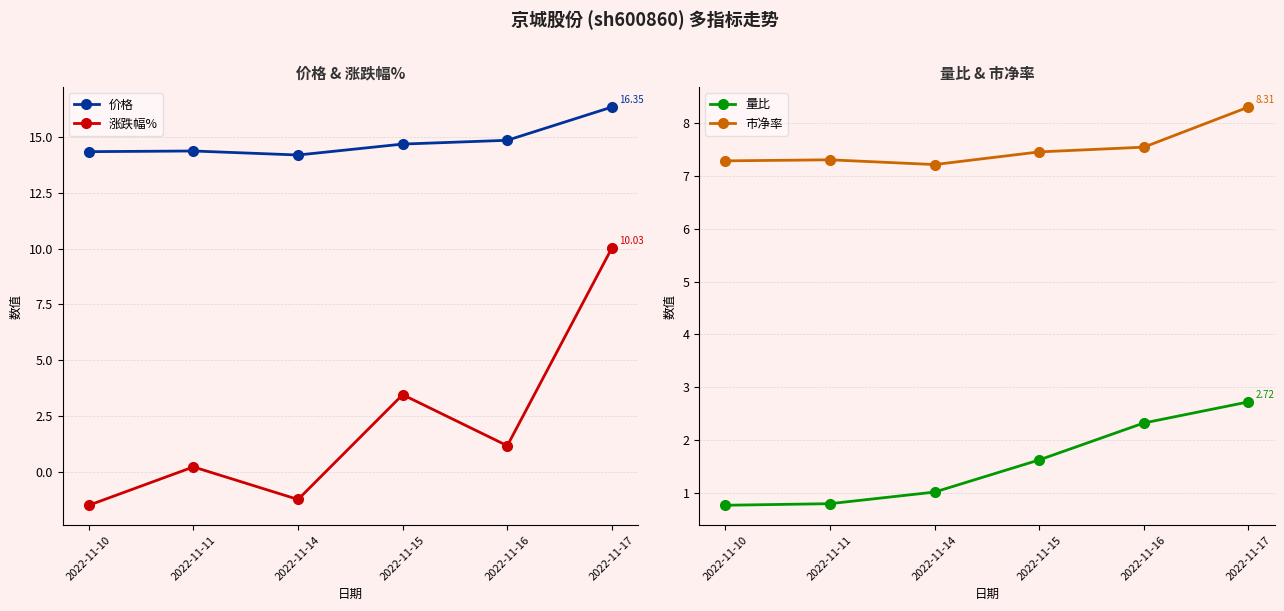

At which category is the sum across all series the highest?

2022-11-17